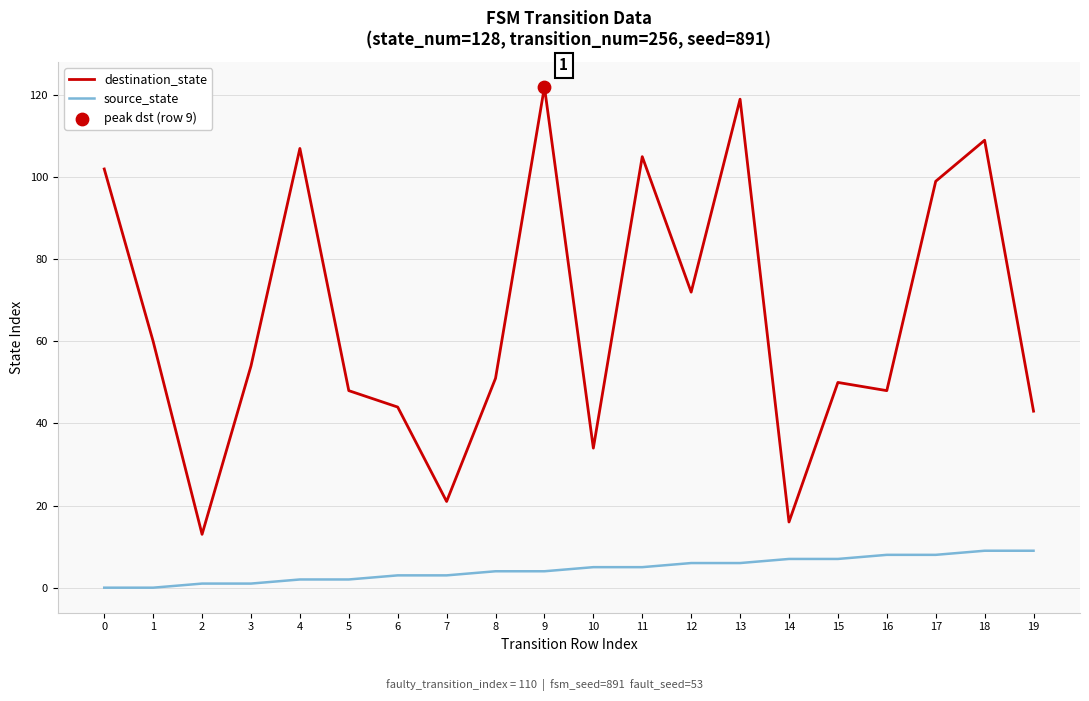

Between 4 and 12, which series saw the biggest shift?

destination_state